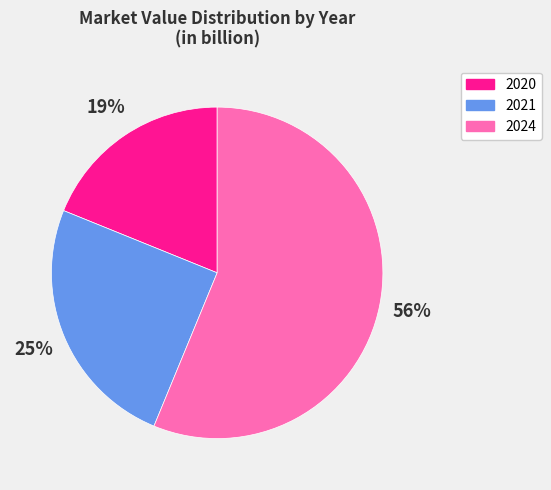

Which has a higher value, 2024 or 2020?

2024